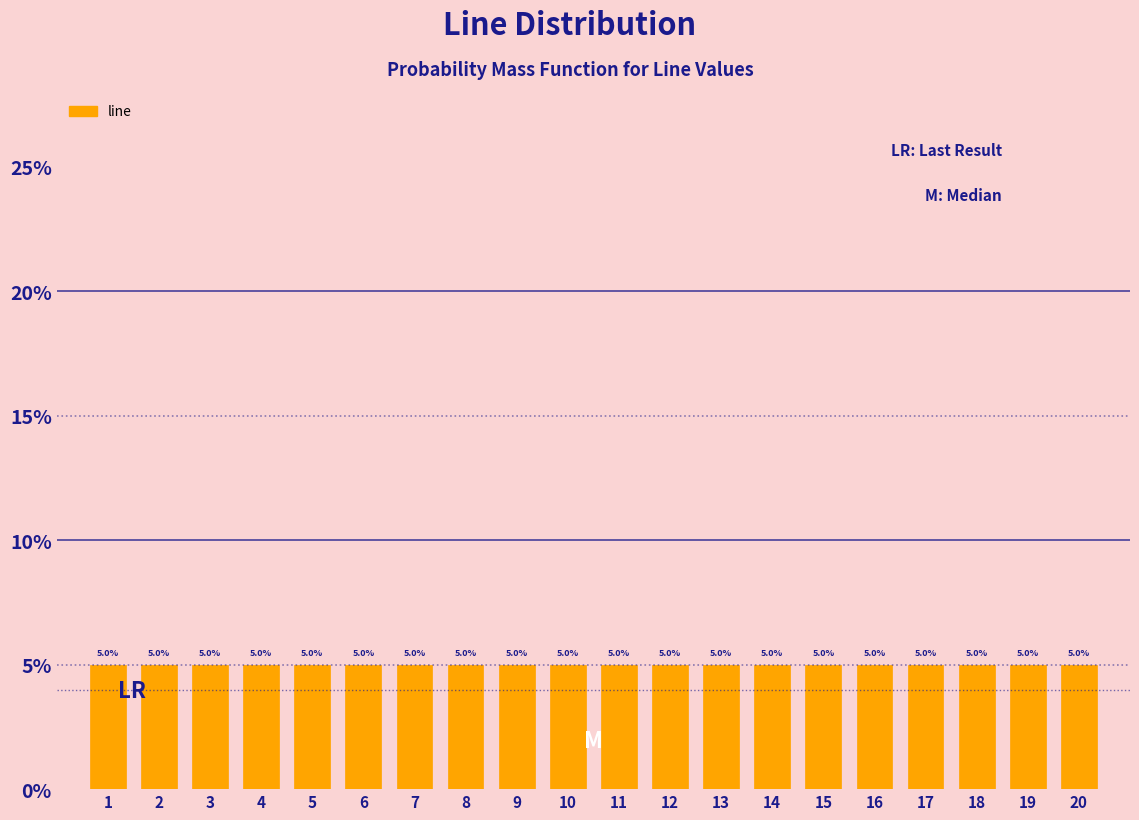

Reading left to right, transcribe this chart: for each bar, give the range it covers on the x-axis and its height.

0.5 to 1.5: 5.0
1.5 to 2.5: 5.0
2.5 to 3.5: 5.0
3.5 to 4.5: 5.0
4.5 to 5.5: 5.0
5.5 to 6.5: 5.0
6.5 to 7.5: 5.0
7.5 to 8.5: 5.0
8.5 to 9.5: 5.0
9.5 to 10.5: 5.0
10.5 to 11.5: 5.0
11.5 to 12.5: 5.0
12.5 to 13.5: 5.0
13.5 to 14.5: 5.0
14.5 to 15.5: 5.0
15.5 to 16.5: 5.0
16.5 to 17.5: 5.0
17.5 to 18.5: 5.0
18.5 to 19.5: 5.0
19.5 to 20.5: 5.0